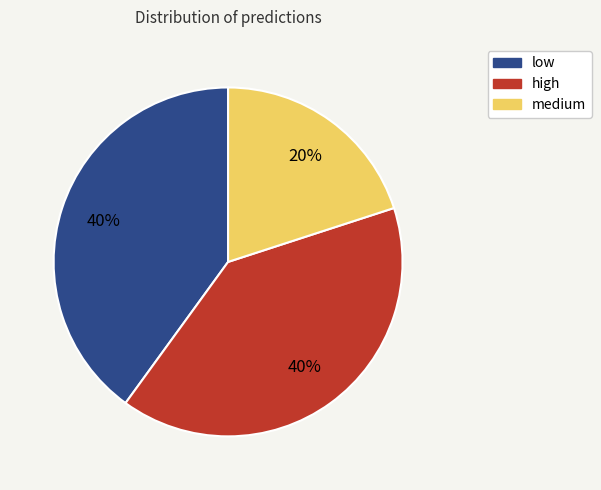

Is the sum of low and medium greater than half?

Yes